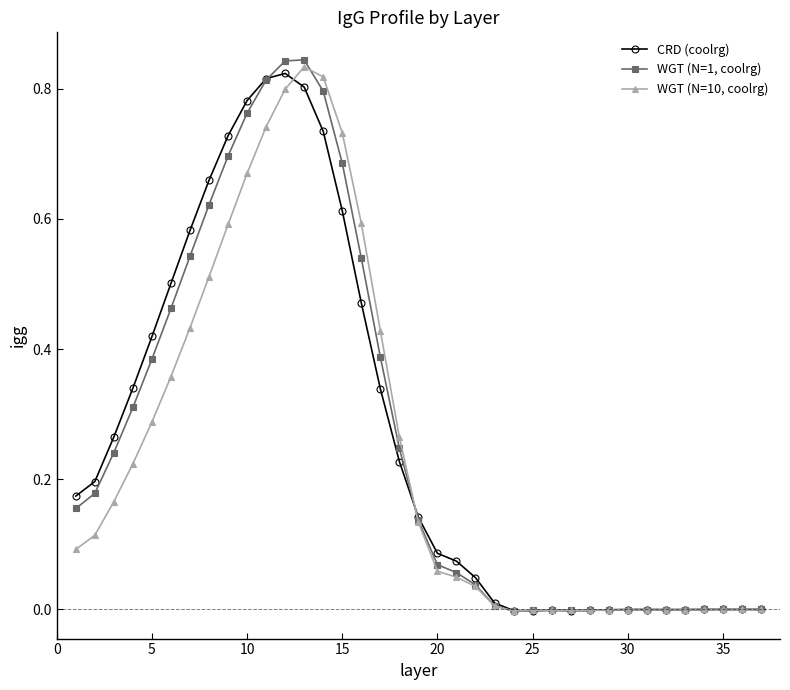

True or false: WGT (N=10, coolrg) has more than 2 interior local peaks.

True